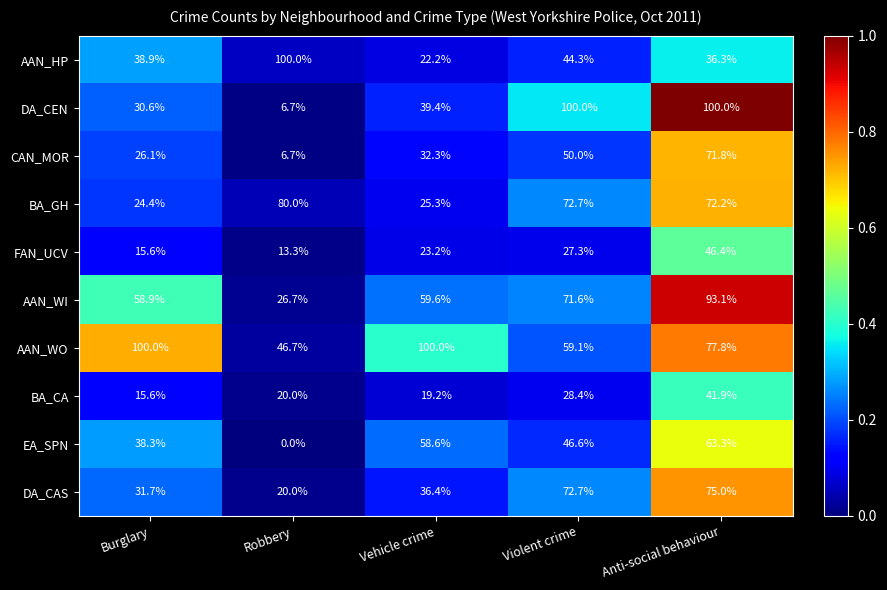

Where is BA_GH nearest to the value 52?

Anti-social behaviour